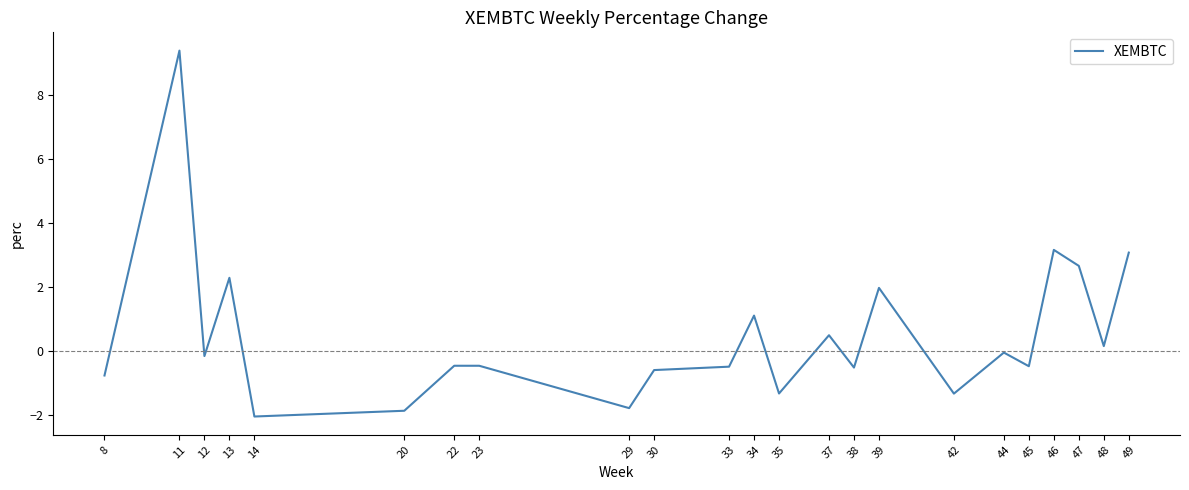

The chart shows a value of 0.9 at 13. True or false?

False